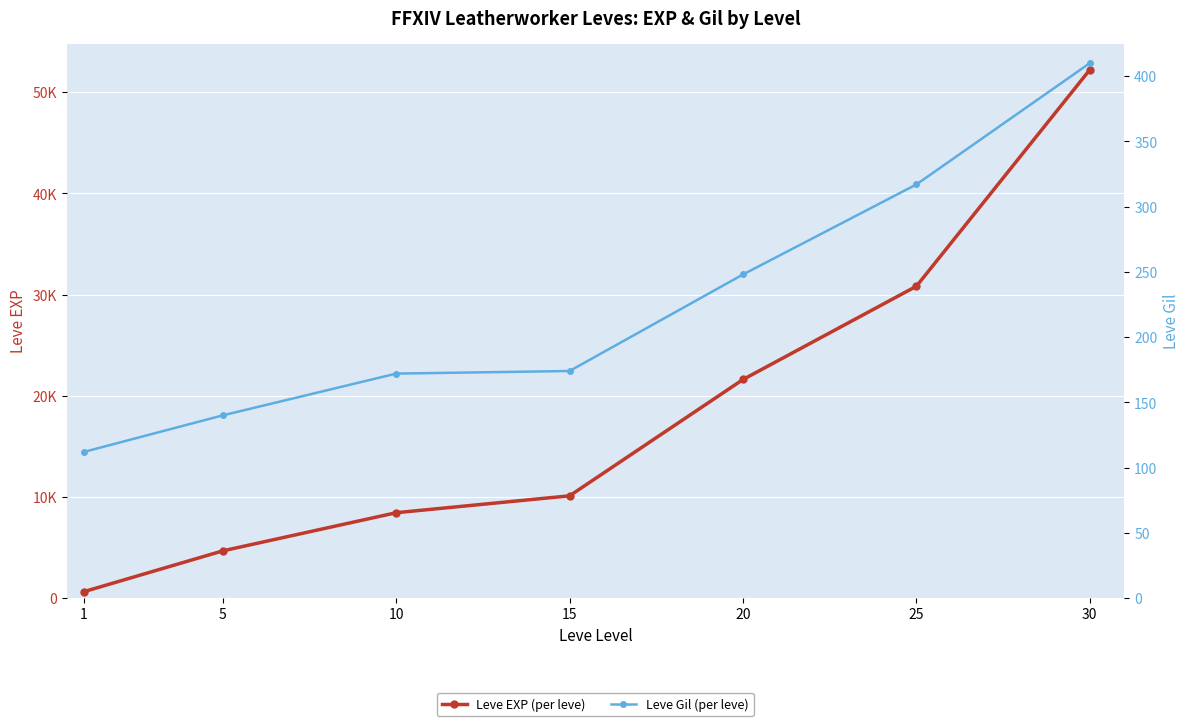

True or false: Leve Gil (per leve) has more than 2 interior local peaks.

False